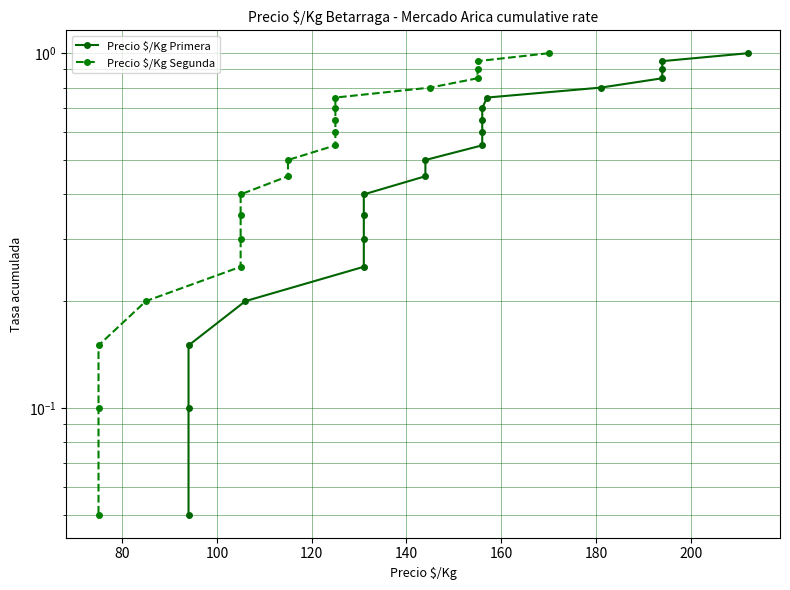

Rank the series by their maximum value, from highest to lowest.

Precio $/Kg Primera, Precio $/Kg Segunda